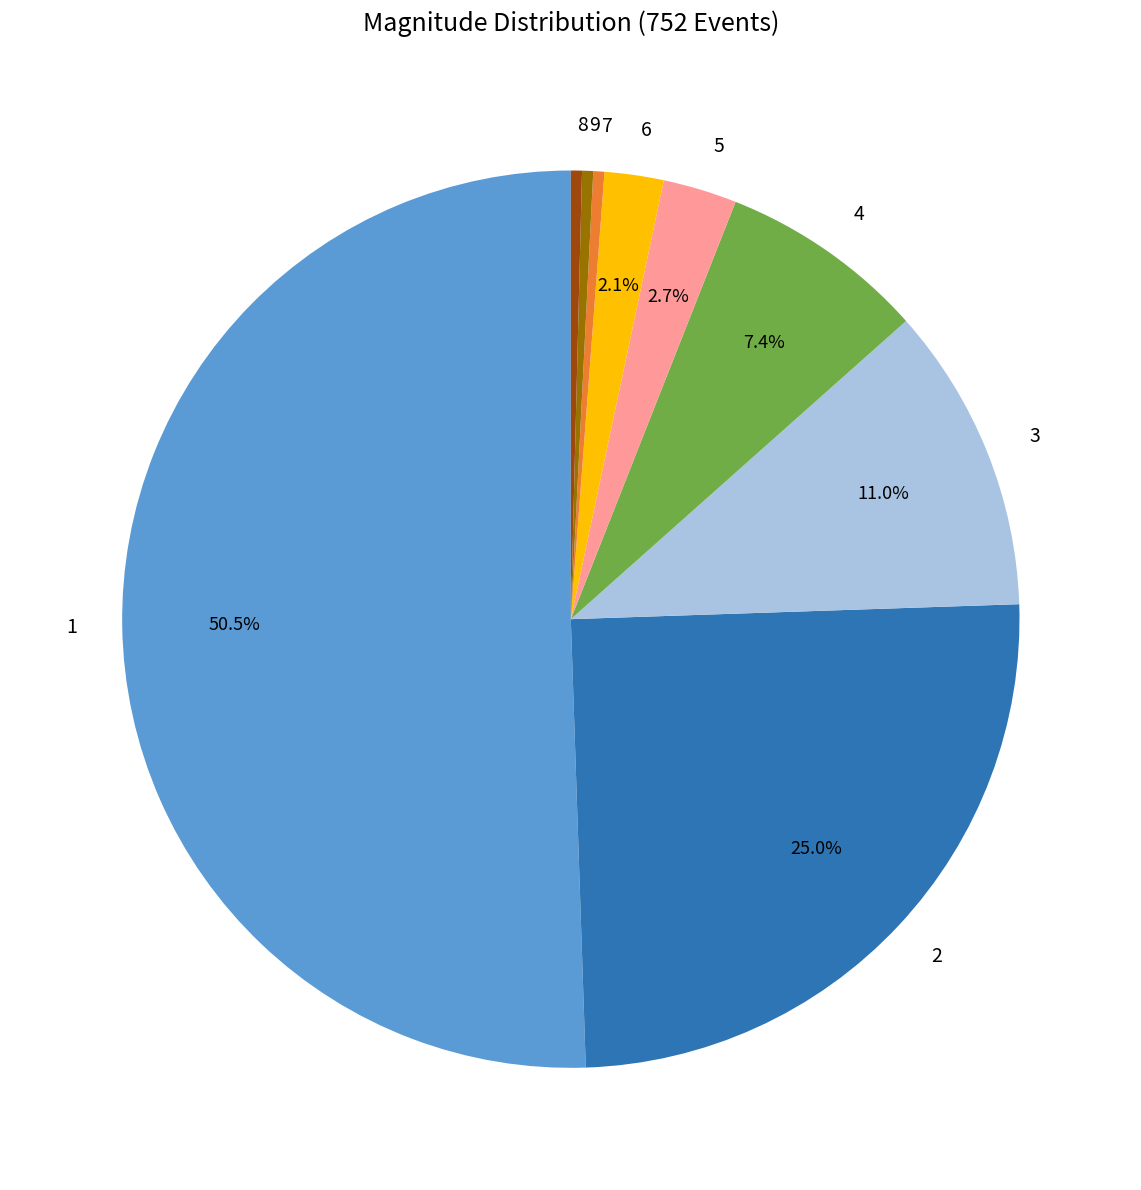

To the nearest percent, what is the difference between the 5 and 3 slice percentages?

8%